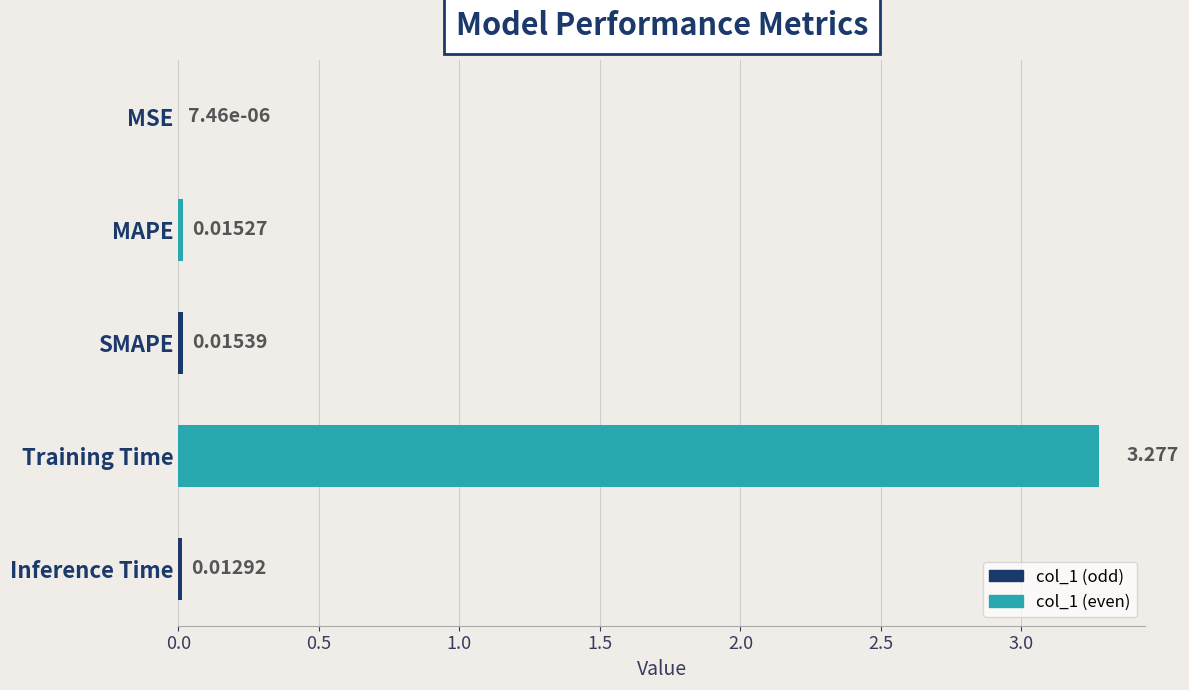

Are the bars grouped side by side (vs. stacked)?

No